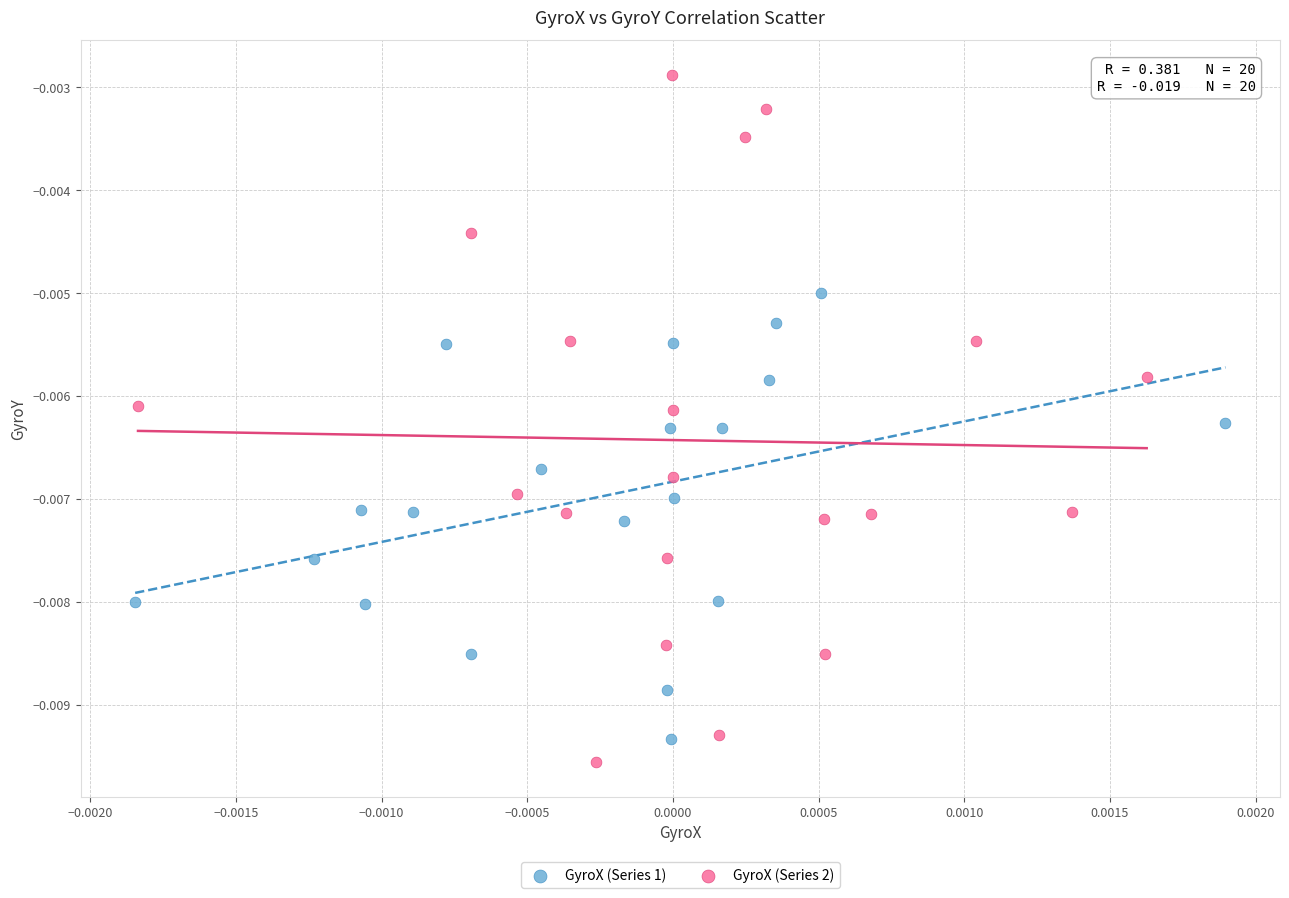

Which series has the largest Y range (max minus min)?

GyroX (Series 2)